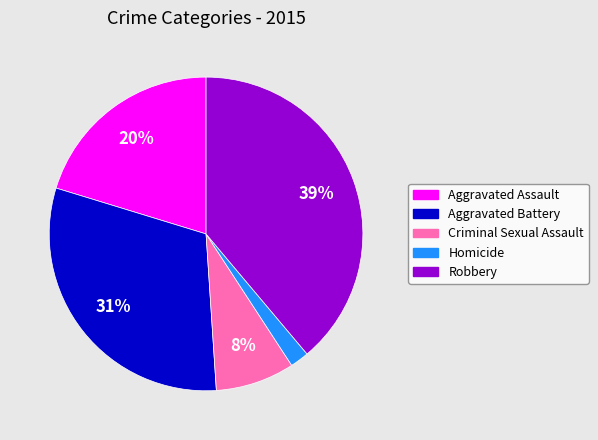

To the nearest percent, what portion does Criminal Sexual Assault represent?

8%